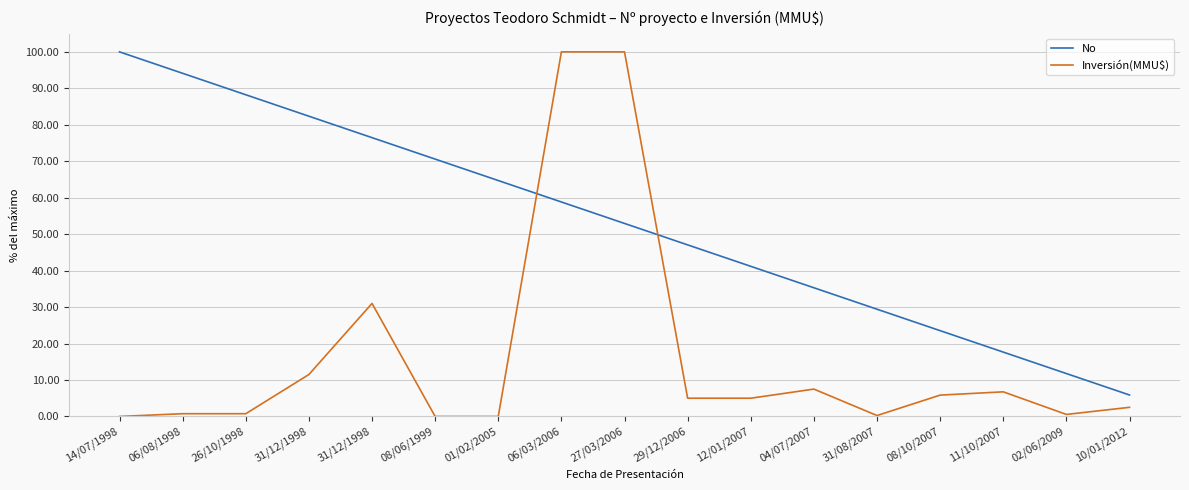

What is the difference between the maximum and second lowest values in the No series?

88.2